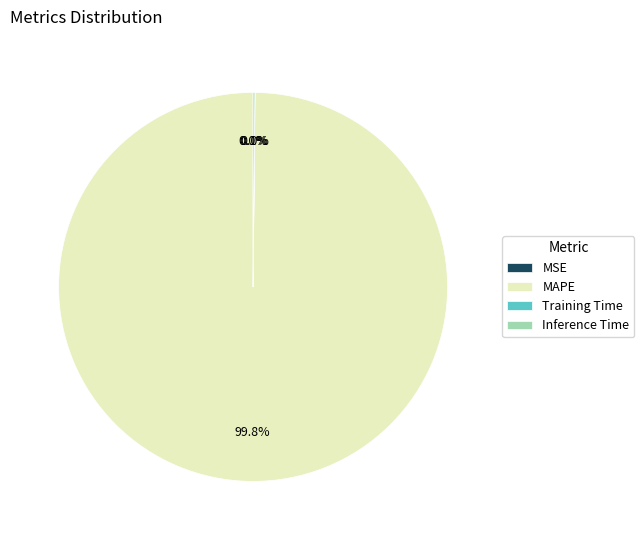

What is the largest slice in the pie chart?

MAPE